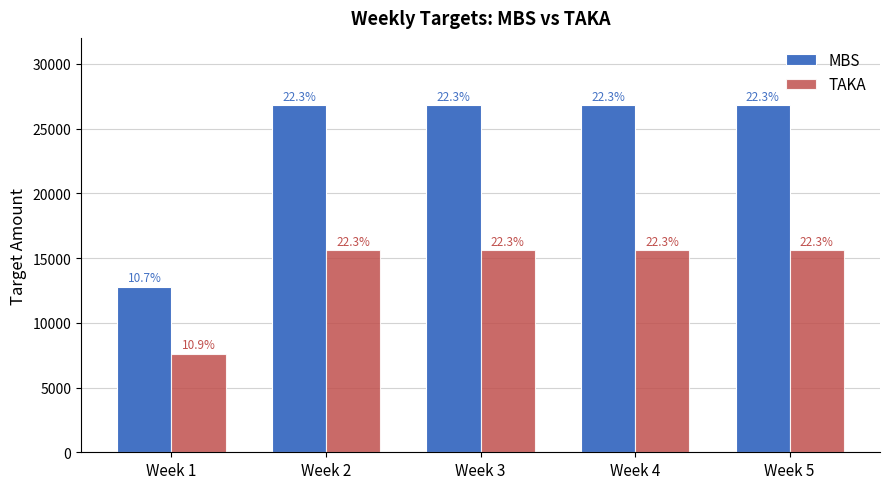

Reading left to right, transcribe all the data shown in this chart.

MBS: Week 1=12800	Week 2=26800	Week 3=26800	Week 4=26800	Week 5=26800
TAKA: Week 1=7600	Week 2=15600	Week 3=15600	Week 4=15600	Week 5=15600